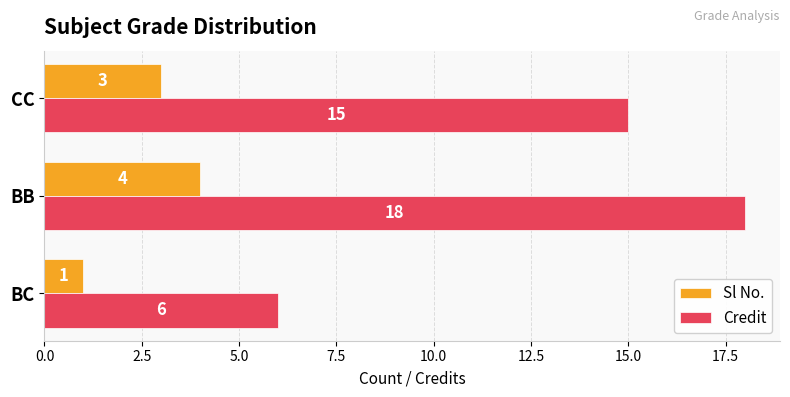

Rank the series by their average value, from highest to lowest.

Credit, Sl No.